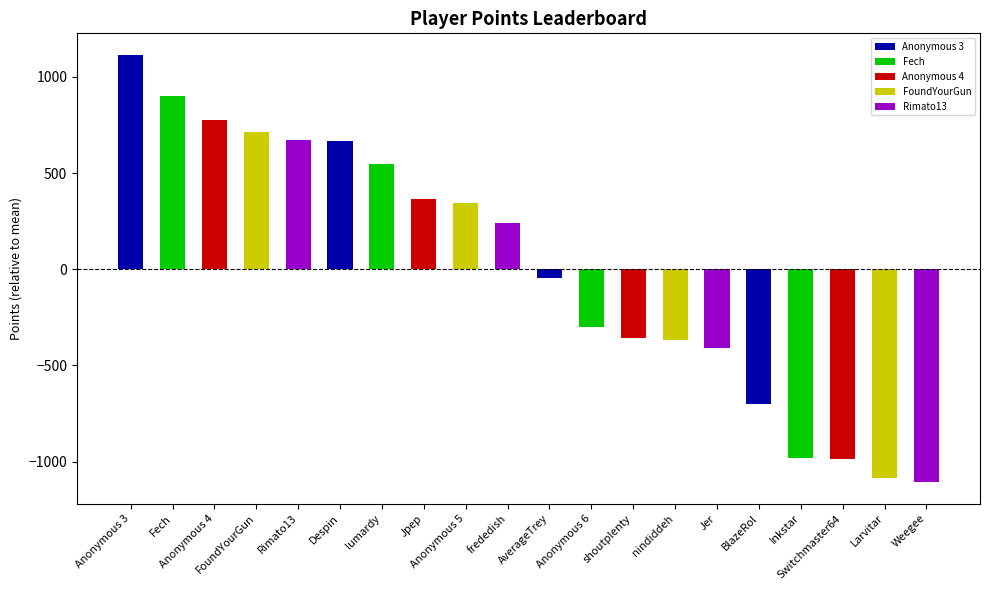

Is it true that the value at nindiddeh is -365.3?

True